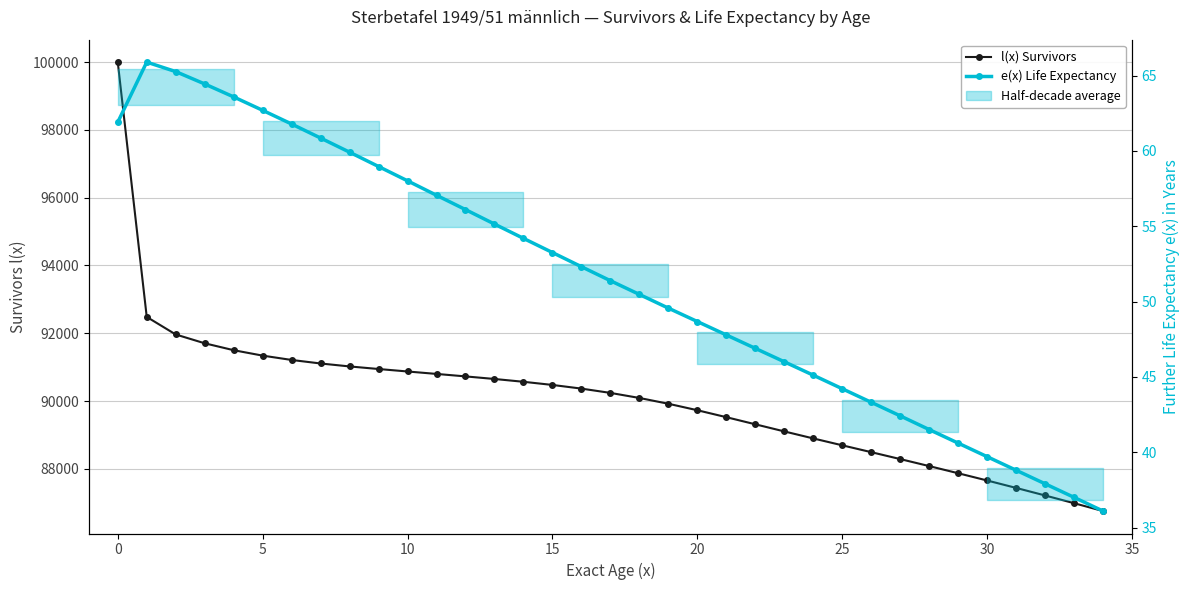

What is the smallest value displayed?

36.1